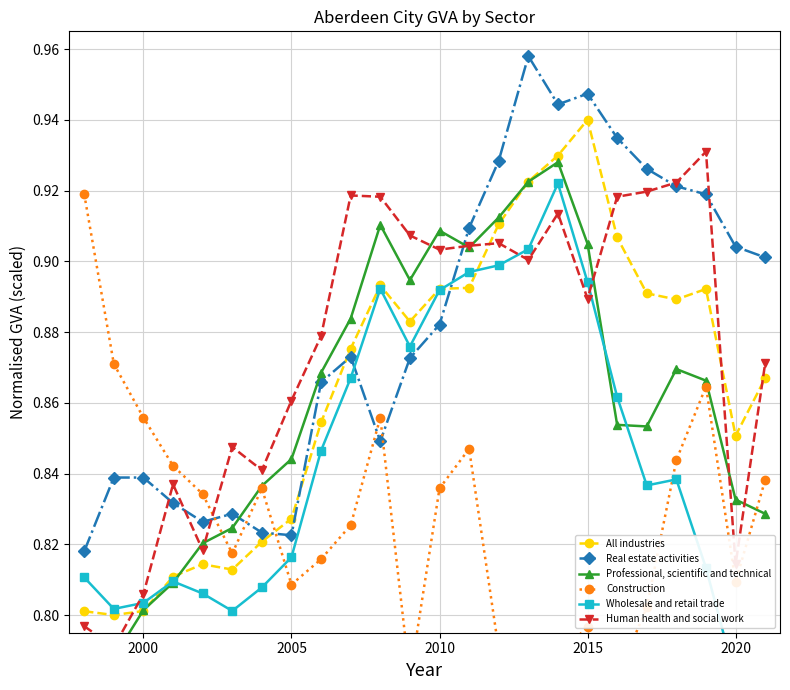

True or false: All industries and Professional, scientific and technical cross at least once.

True